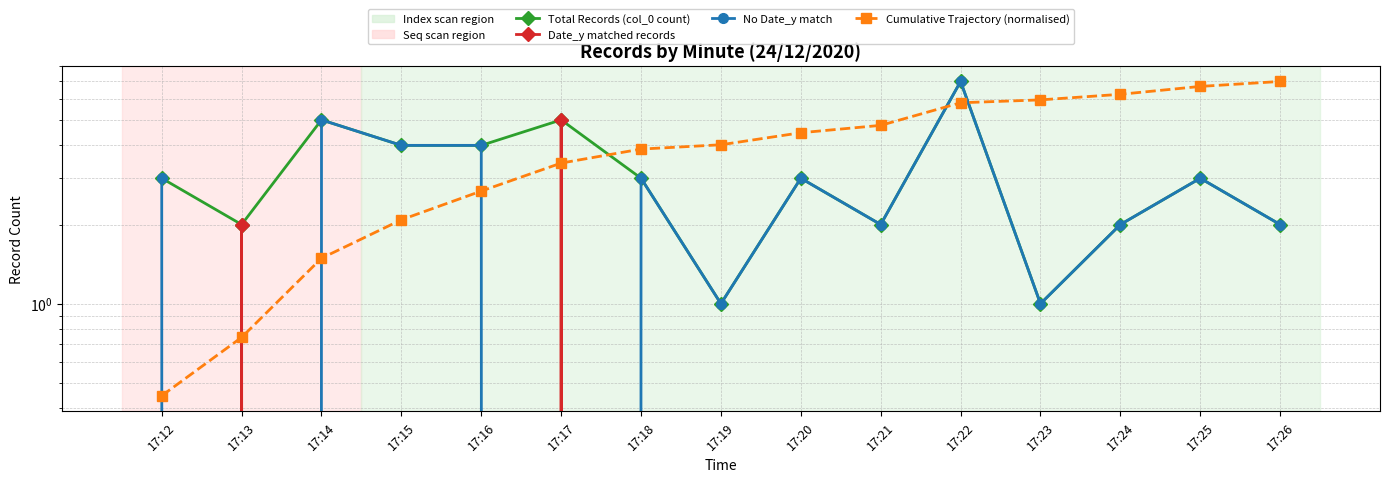

True or false: Total Records (col_0 count) and No Date_y match intersect in this chart.

False